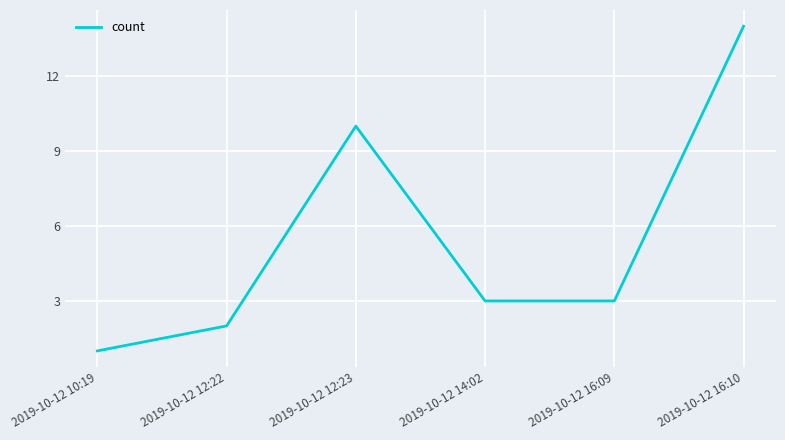

Where is the data nearest to the value 7?

2019-10-12 12:23